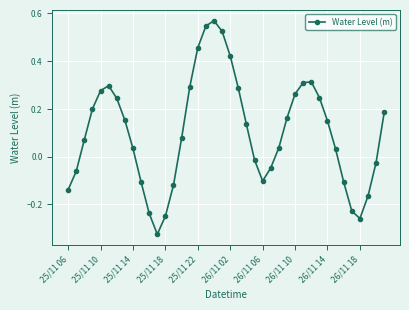

How many interior local valleys (lower than both neighbors) does the data have?

3